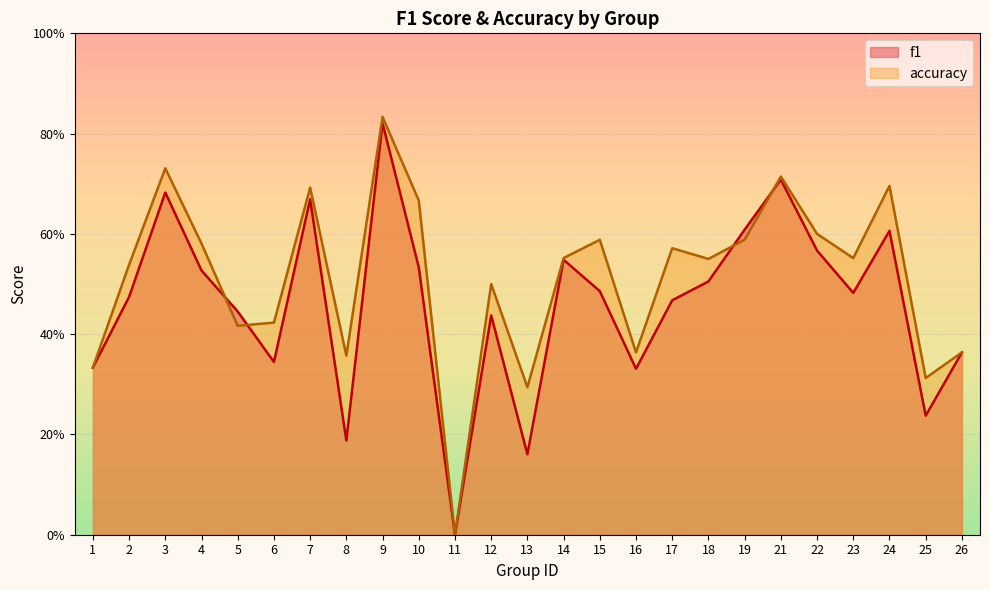

What is the average value of the f1 series?

0.5